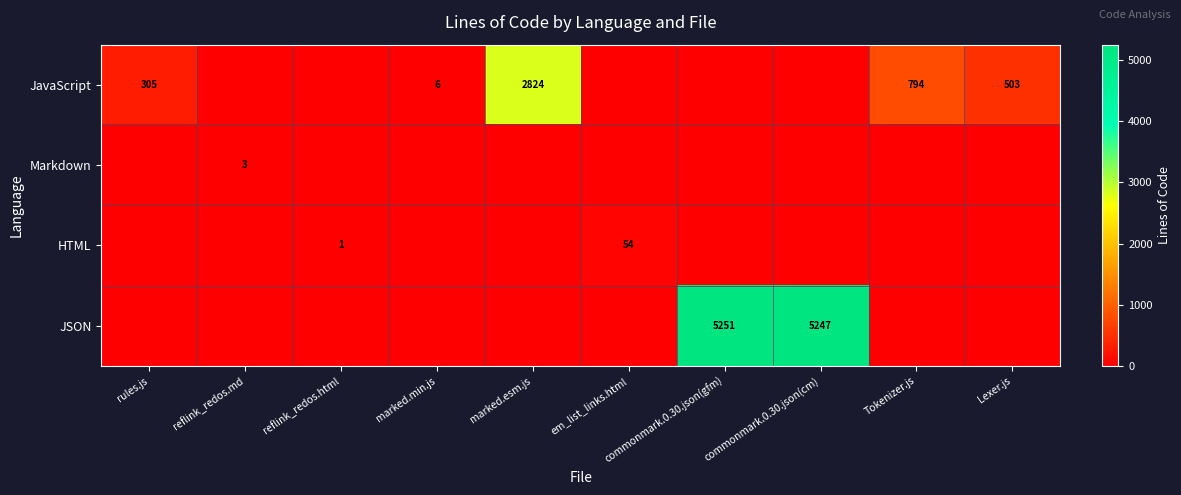

What is the difference between the highest and lowest values at commonmark.0.30.json(cm)?

5247